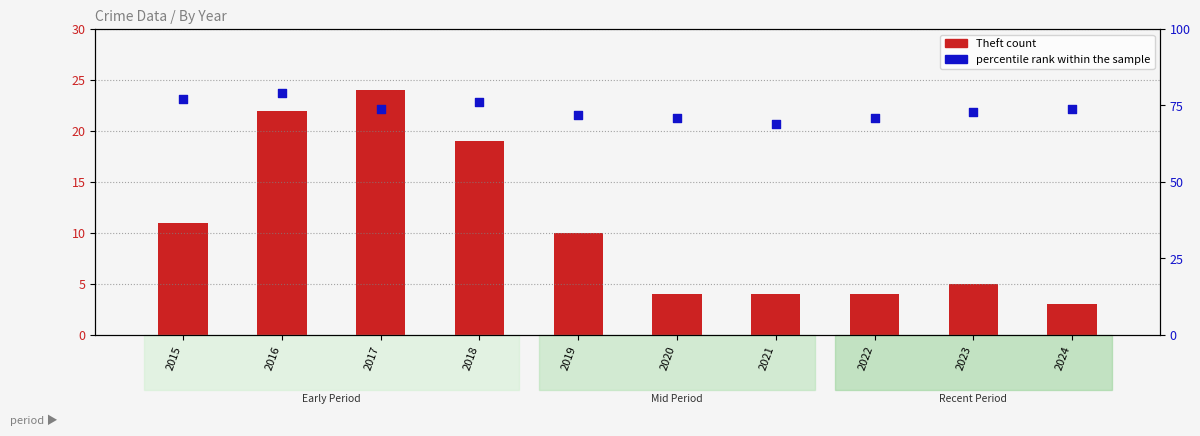

Which series contains the lowest Y value?

Theft count